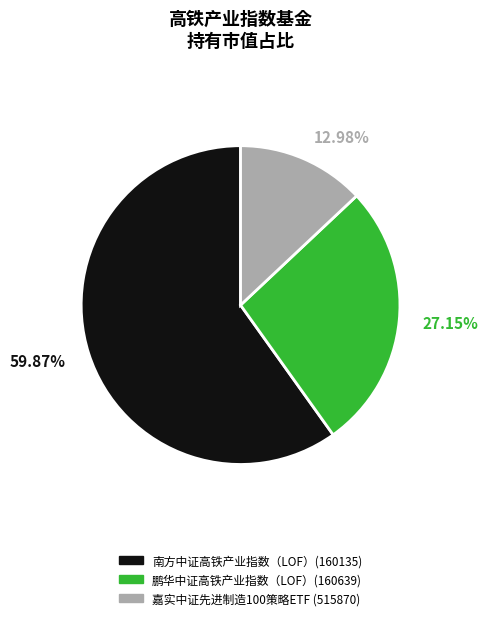

Is there any slice that represents more than half of the pie?

Yes